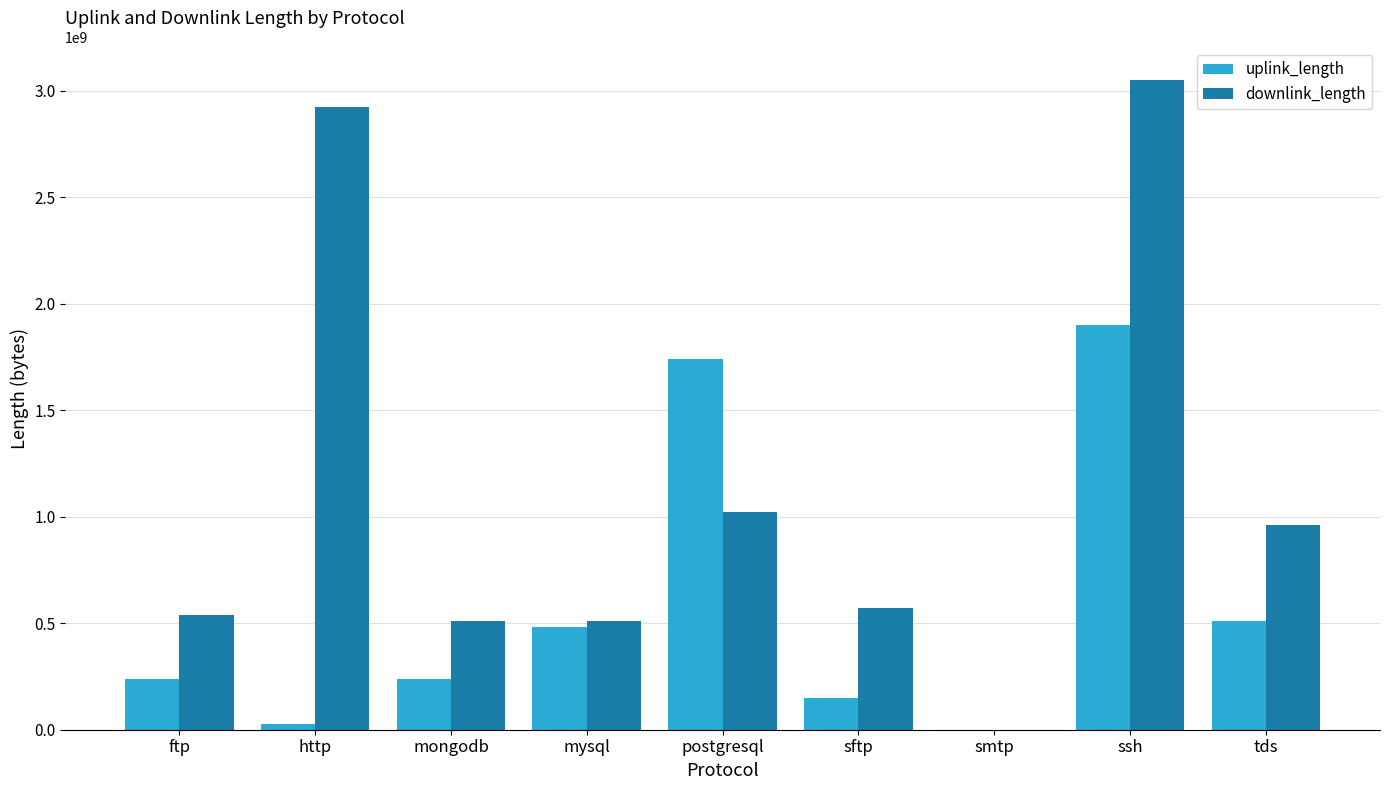

Which series changed the most between ssh and tds?

downlink_length